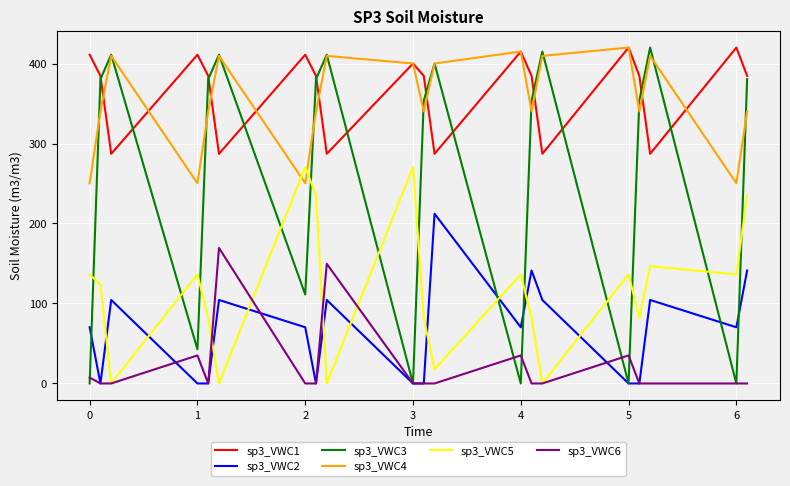

Which series has the widest spread of values?

sp3_VWC3